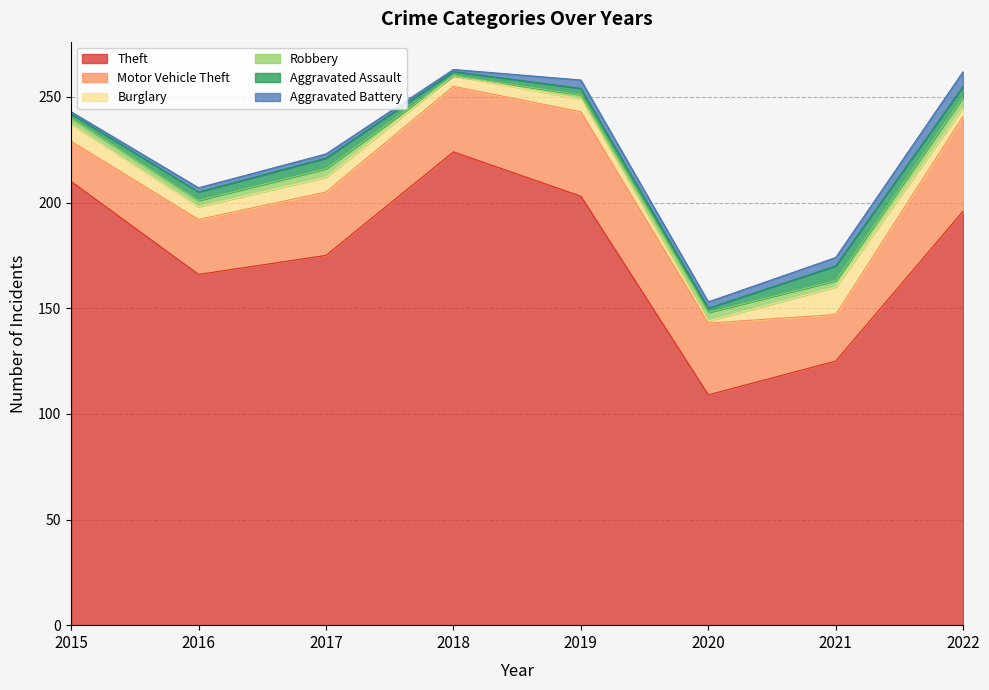

Reading left to right, transcribe all the data shown in this chart.

Theft: 210	166	175	224	203	109	125	196
Motor Vehicle Theft: 19	26	30	31	40	34	22	45
Burglary: 8	6	7	5	6	1	13	4
Robbery: 3	3	4	0	2	4	3	5
Aggravated Assault: 2	4	5	2	3	2	7	5
Aggravated Battery: 1	2	2	1	4	3	4	7